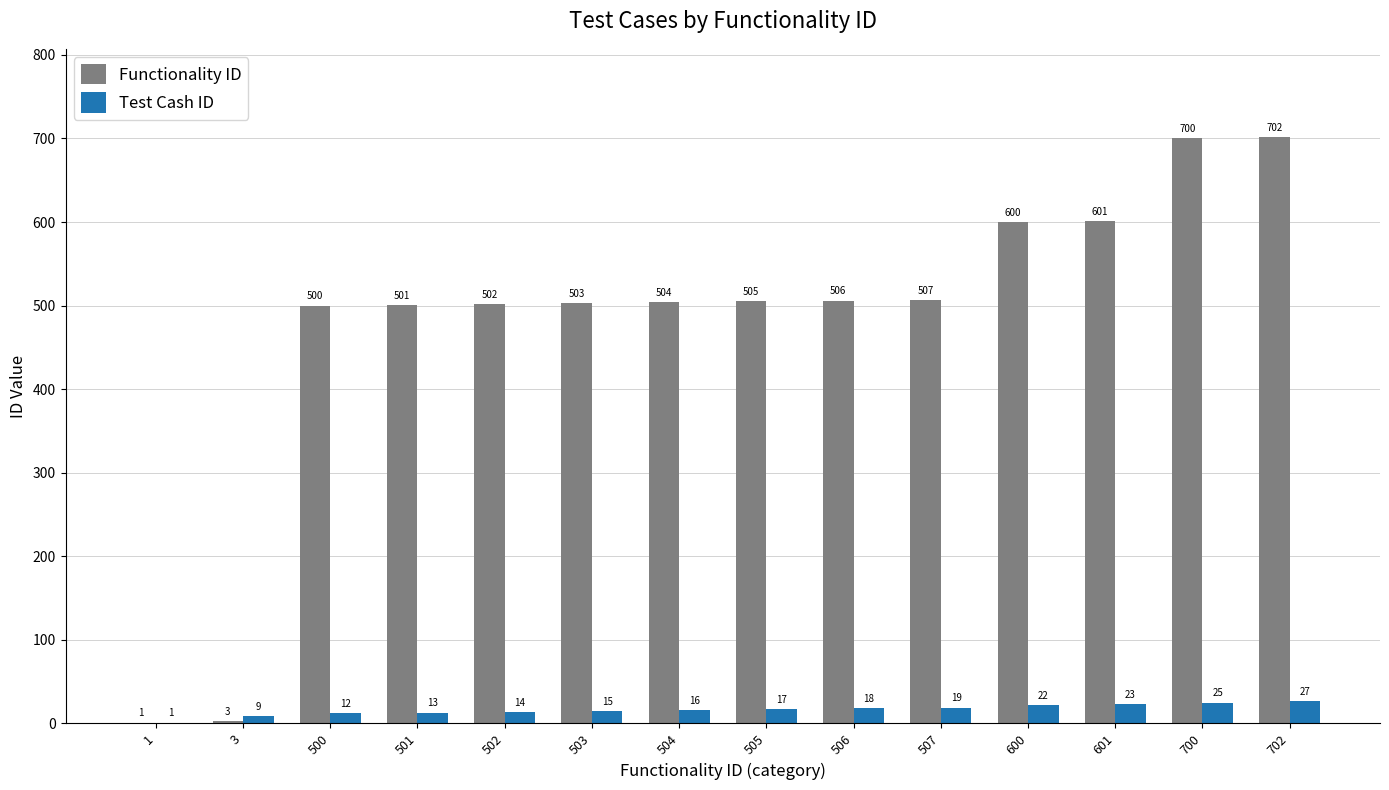

Is it true that Functionality ID equals 505 at 505?

True